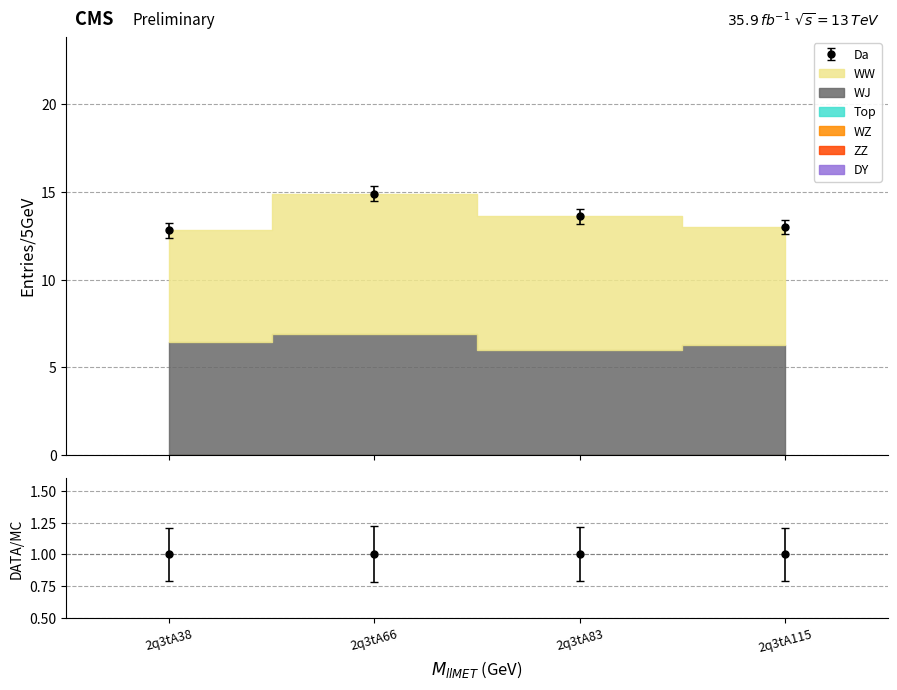

What is the maximum value for Da?

14.9